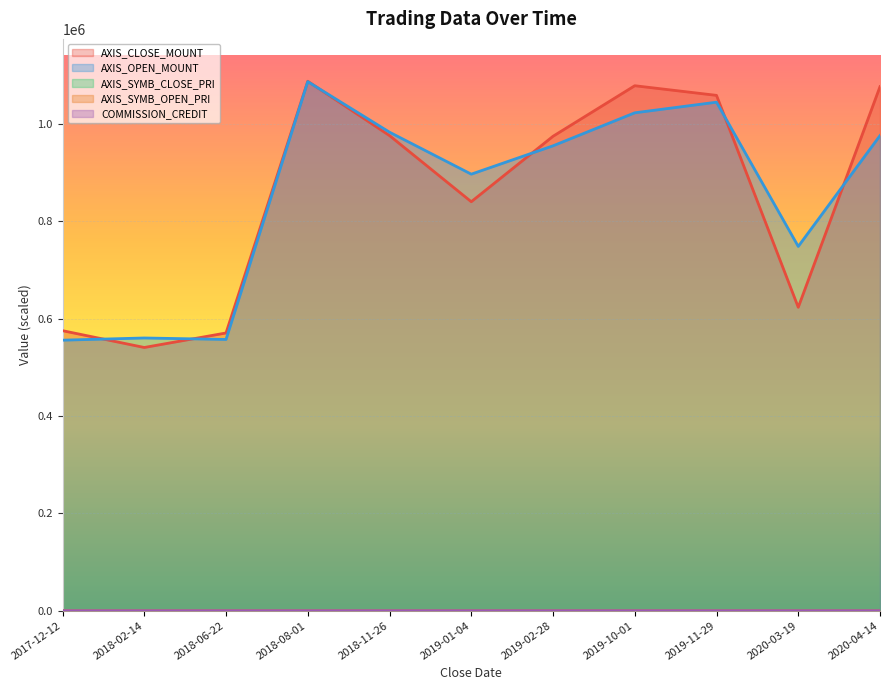

At 2020-03-19, list the series in order from smallest to largest.

COMMISSION_CREDIT, AXIS_SYMB_CLOSE_PRI, AXIS_SYMB_OPEN_PRI, AXIS_CLOSE_MOUNT, AXIS_OPEN_MOUNT